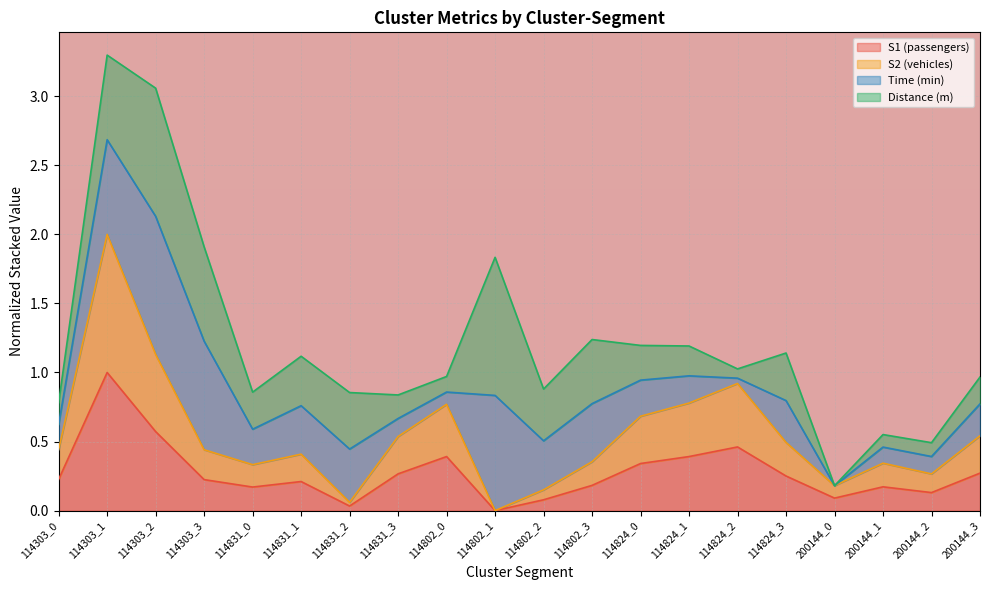

Is it true that S2 equals 0.2 at 200144_0?

False